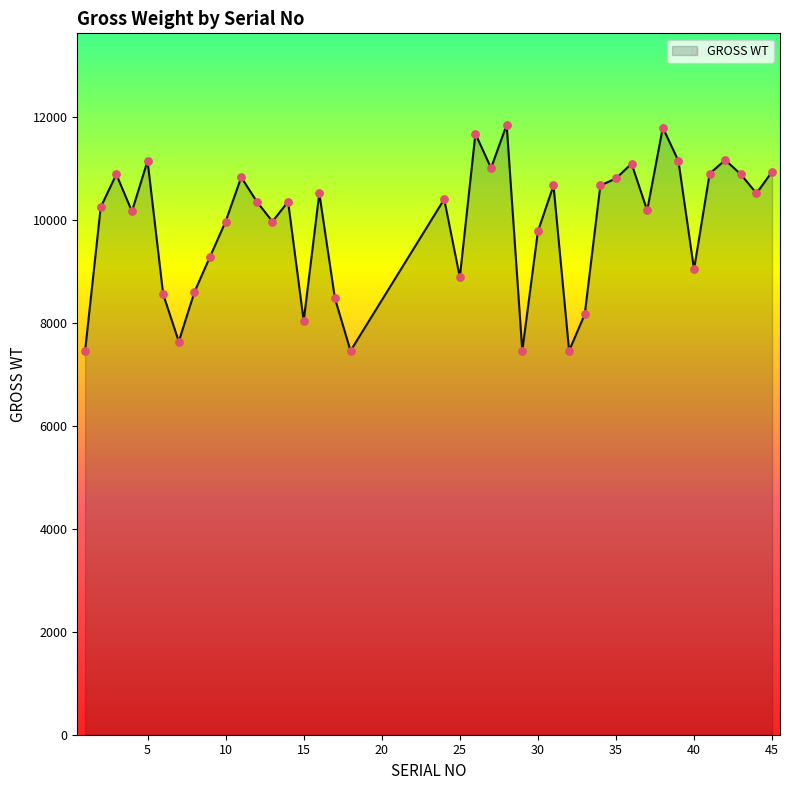

What is the difference between the maximum and minimum values?

4388